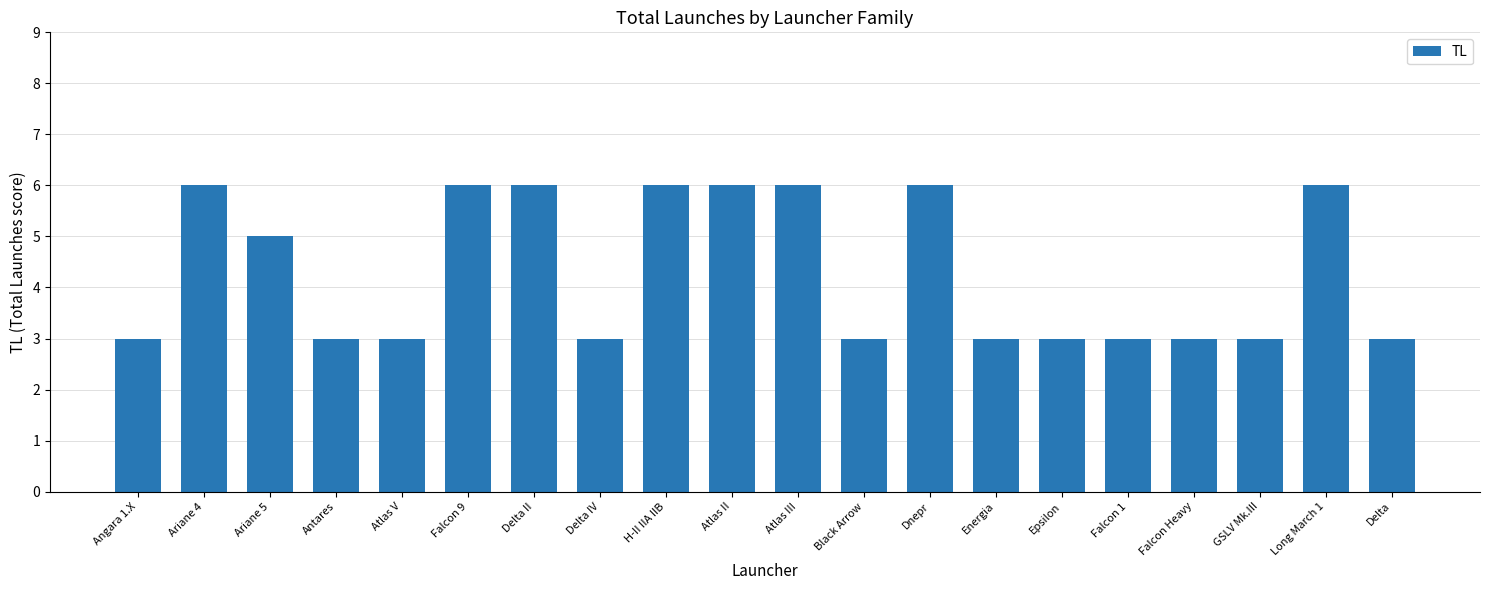

The value at Falcon 9 is 6. True or false?

True